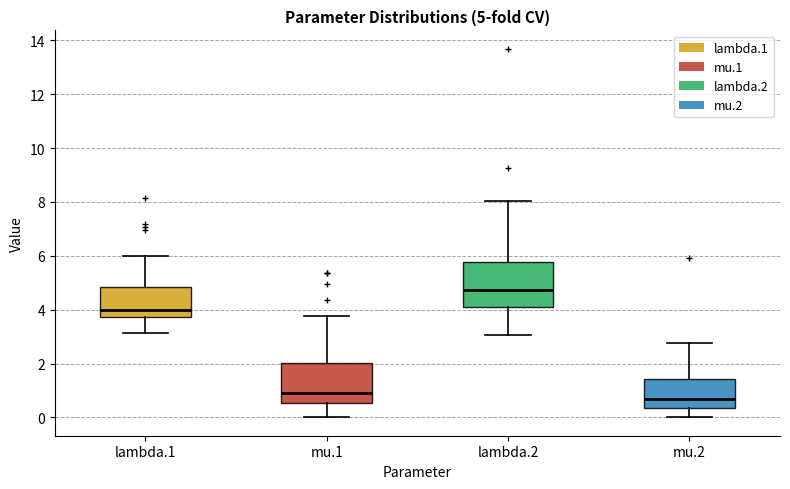

Which box has the highest median line?

lambda.2